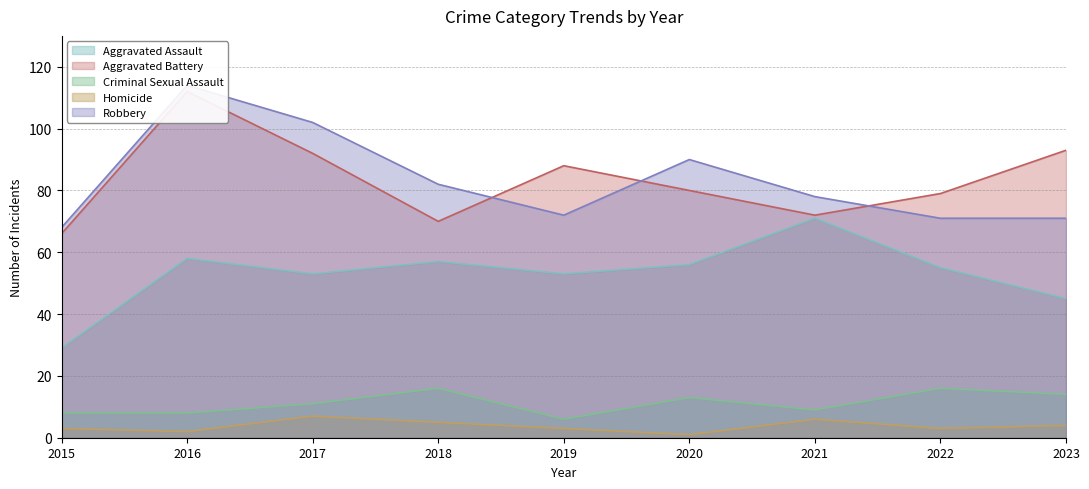

Count the number of data series in this chart.

5